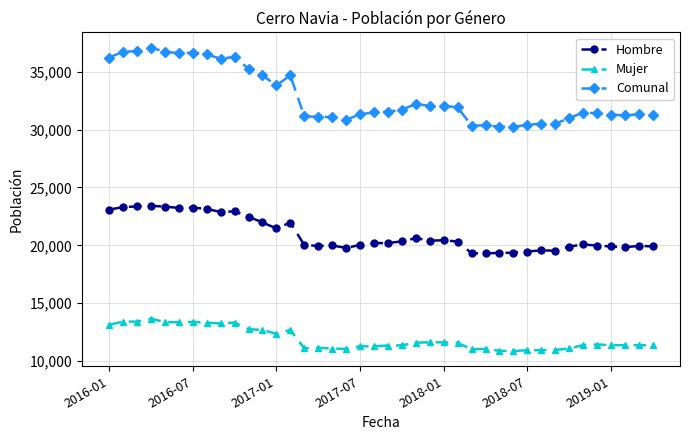

List the series in order of their overall mean, lowest first.

Mujer, Hombre, Comunal